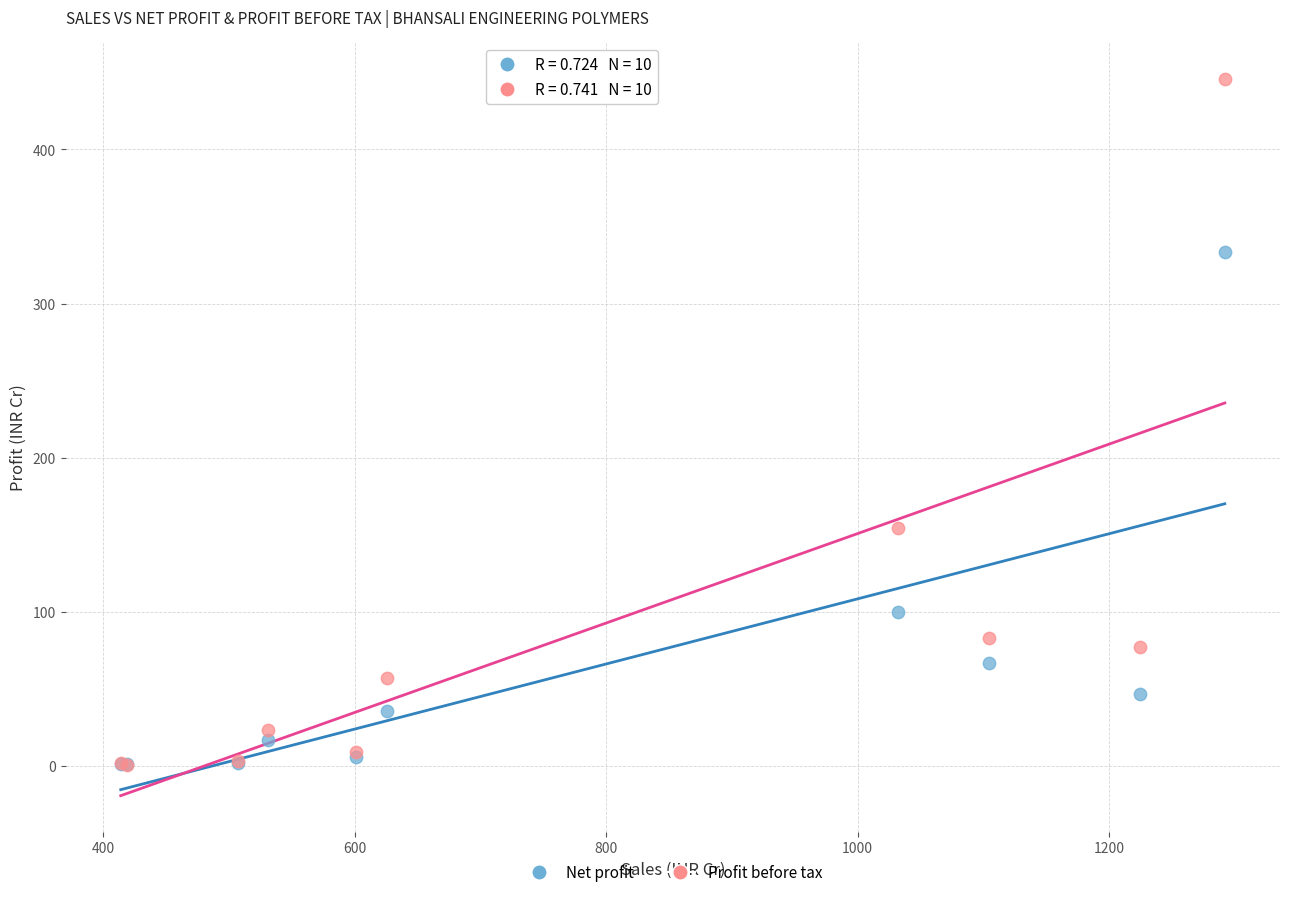

In the Net profit series, what Y value is closest to 167?

99.6